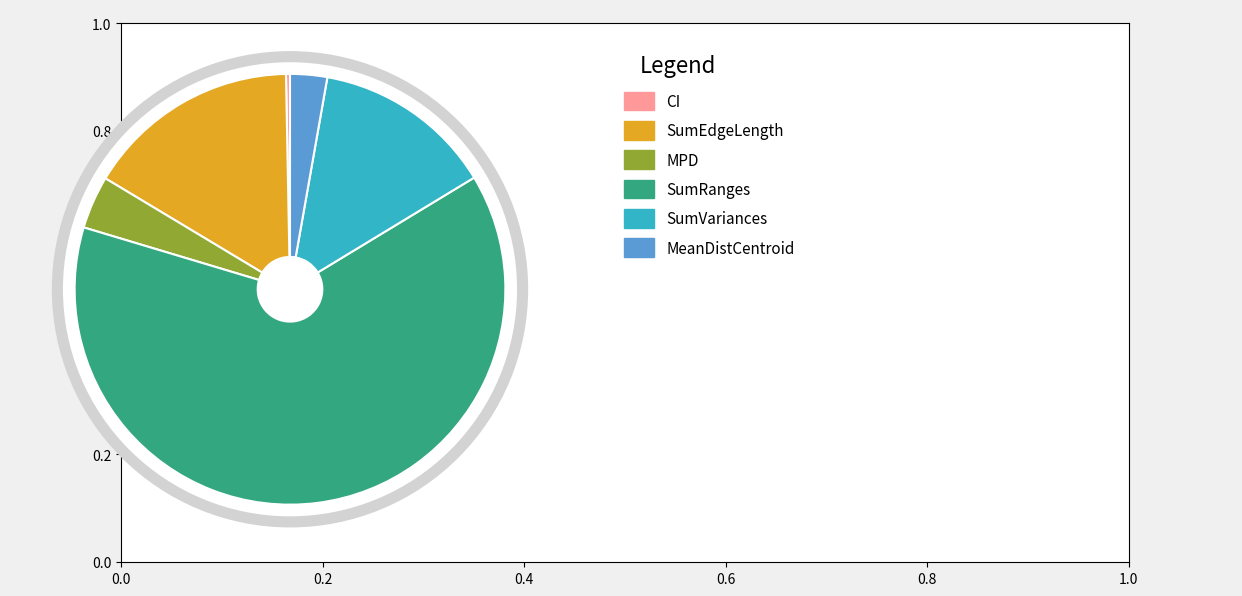

To the nearest percent, what is the combined percentage of SumEdgeLength and SumVariances?

32%